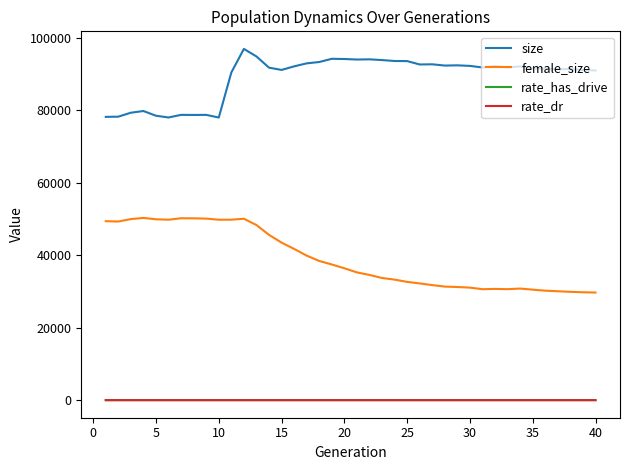

What is the difference between the maximum and minimum values in the rate_has_drive series?

0.5